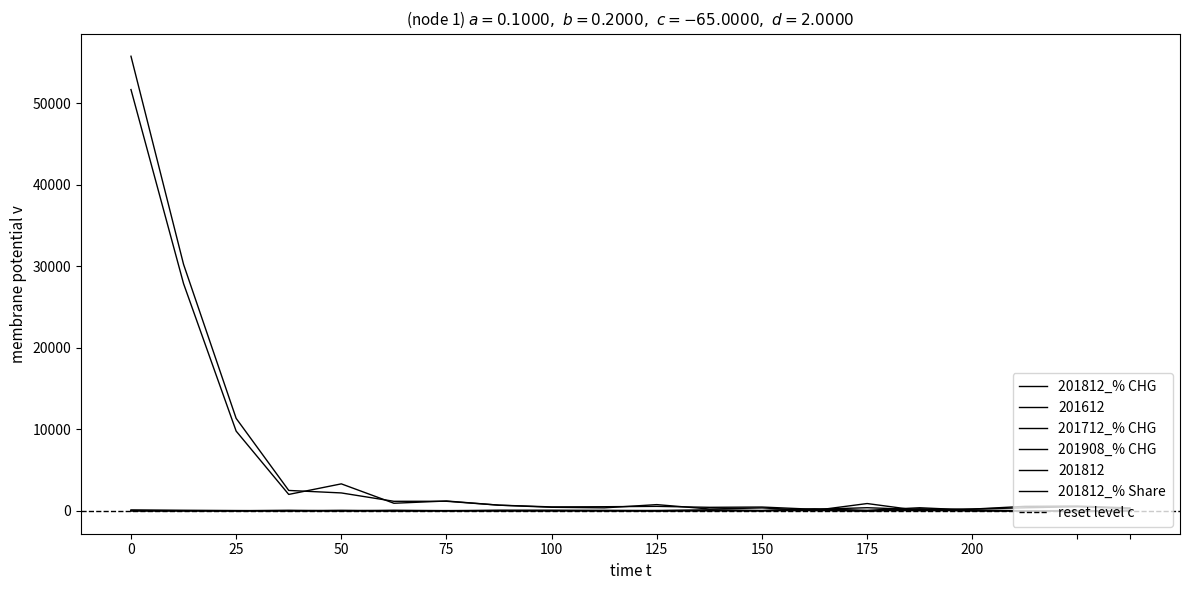

What is the sum of all 201908_% CHG values?

940.9